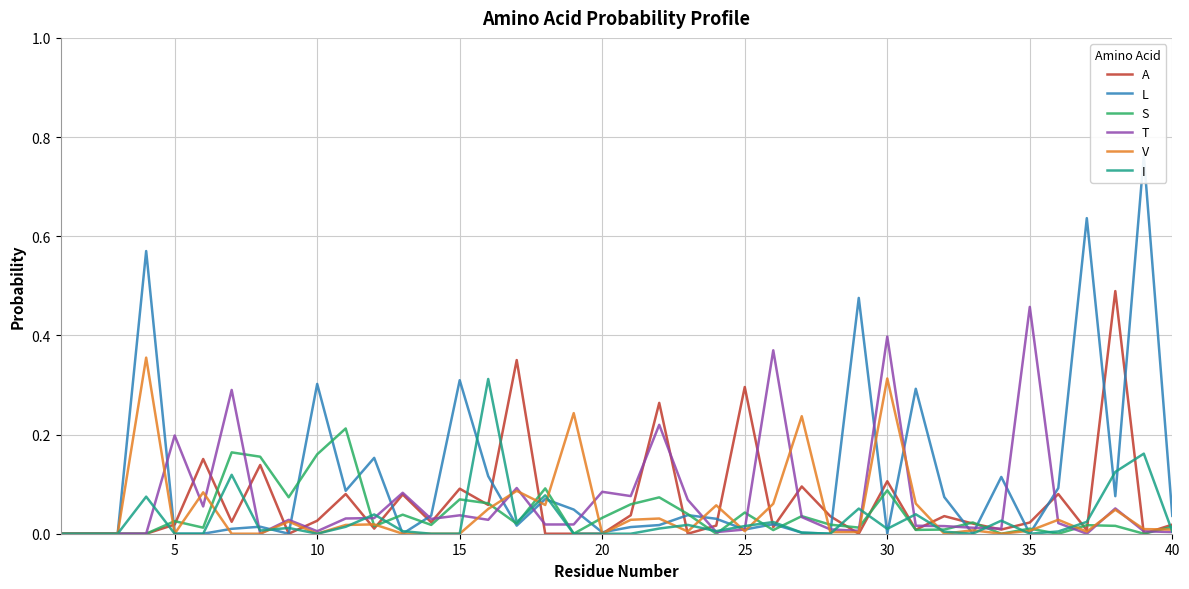

How many positive values does the T series have?

34